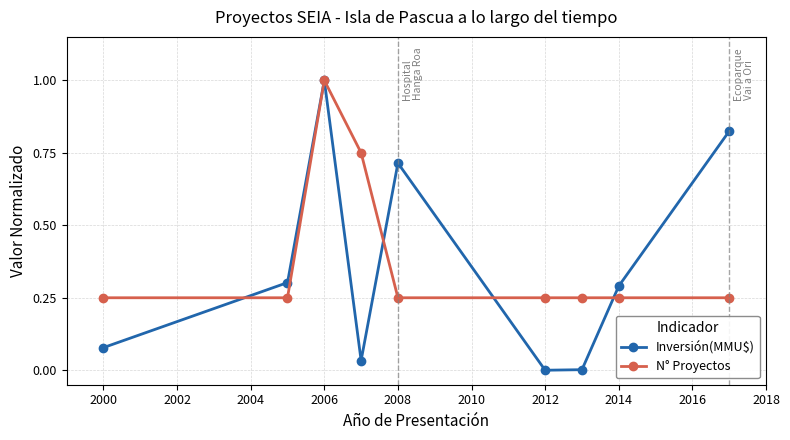

Which series has the largest total across all categories?

N° Proyectos